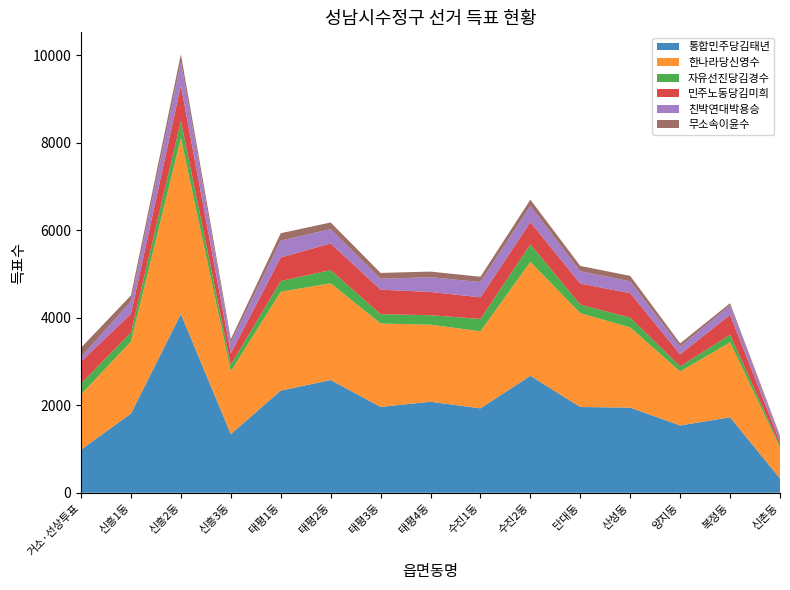

Reading left to right, list all the values displayed in this chart.

통합민주당김태년: 985	1809	4083	1340	2334	2575	1961	2079	1928	2671	1959	1945	1537	1724	326
한나라당신영수: 1261	1646	4017	1434	2257	2210	1905	1760	1761	2602	2143	1831	1233	1713	706
자유선진당김경수: 247	206	394	151	245	301	213	217	281	399	196	223	117	172	46
민주노동당김미희: 506	425	807	261	539	609	560	531	494	509	480	560	275	455	82
친박연대박용승: 98	291	542	243	386	326	249	337	350	369	282	270	175	215	102
무소속이윤수: 217	130	174	78	168	153	134	128	120	145	121	125	75	50	41